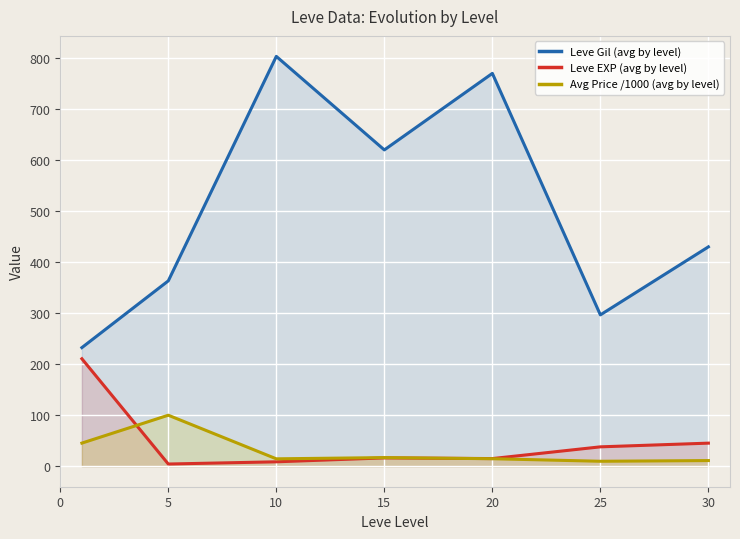

Which series has the largest range (max minus min)?

Leve Gil (avg by level)